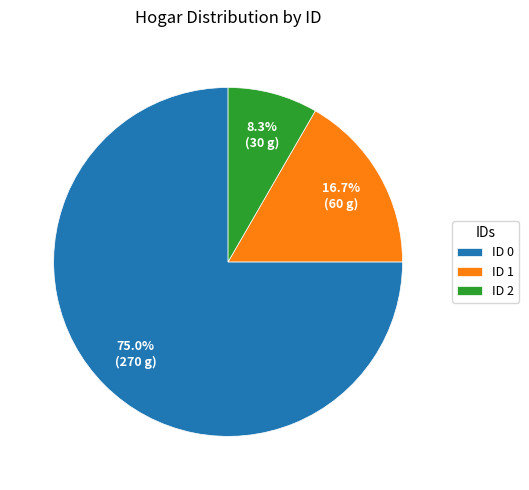

Rank the categories by value from highest to lowest.

ID 0, ID 1, ID 2